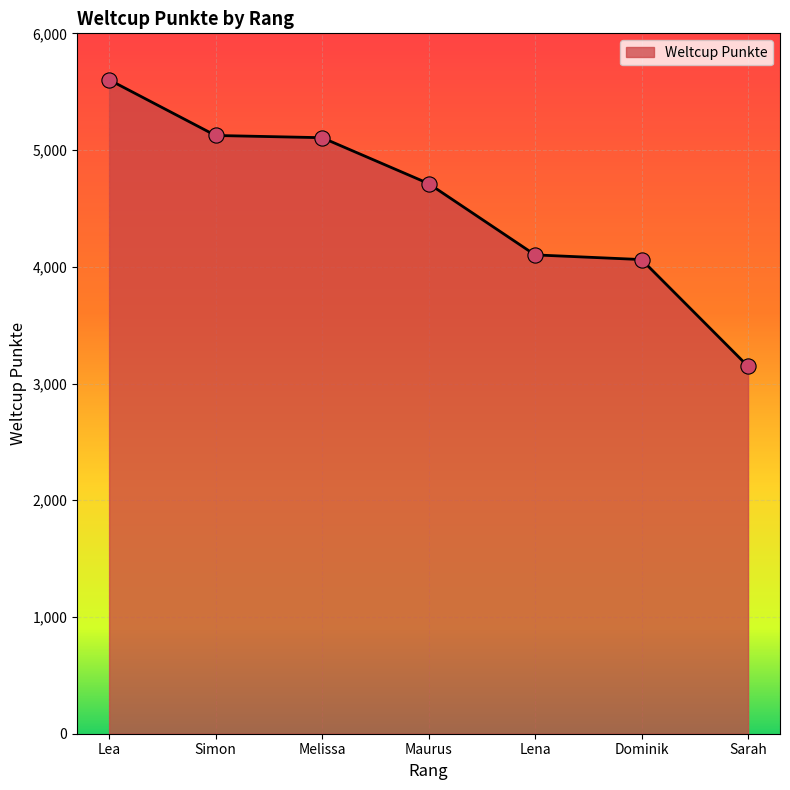

What is the ratio of the value at Lena to the value at Lea?

0.7